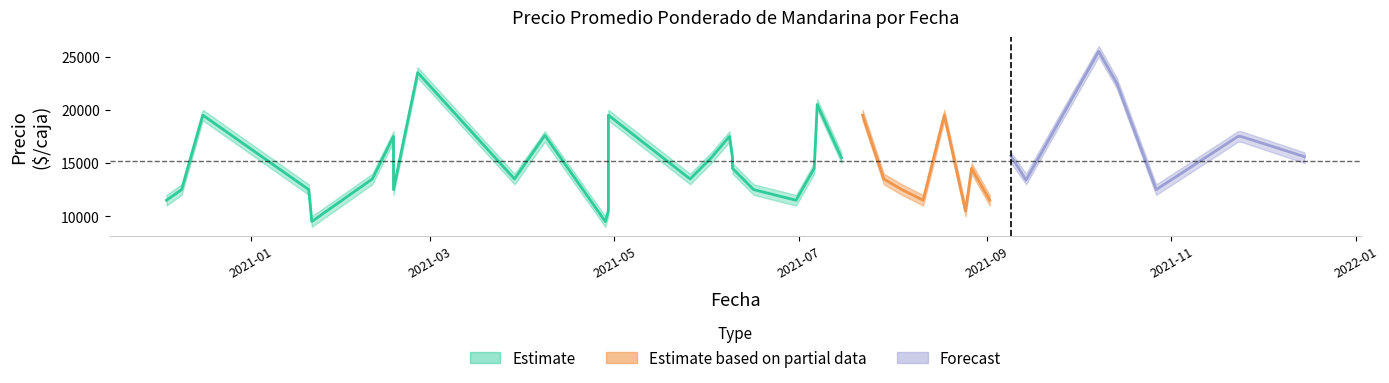

Where does the Precio promedio ponderado series first go above 14500?

2020-12-16